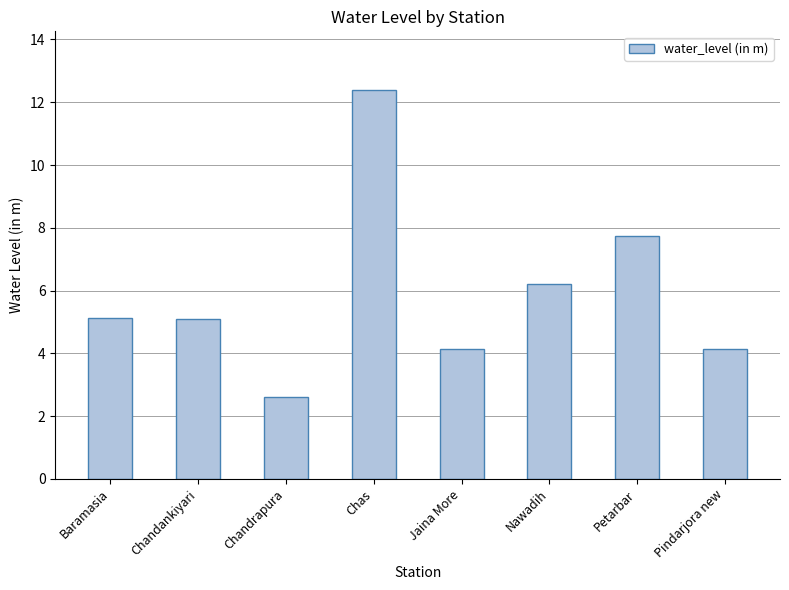

How many data points are above 5?

5